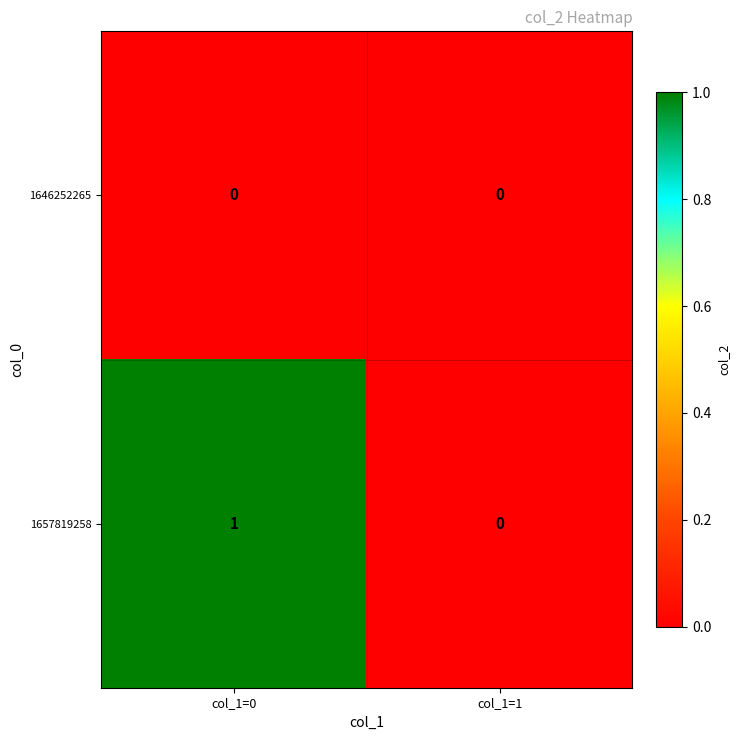

How many categories are shown in the chart?

2